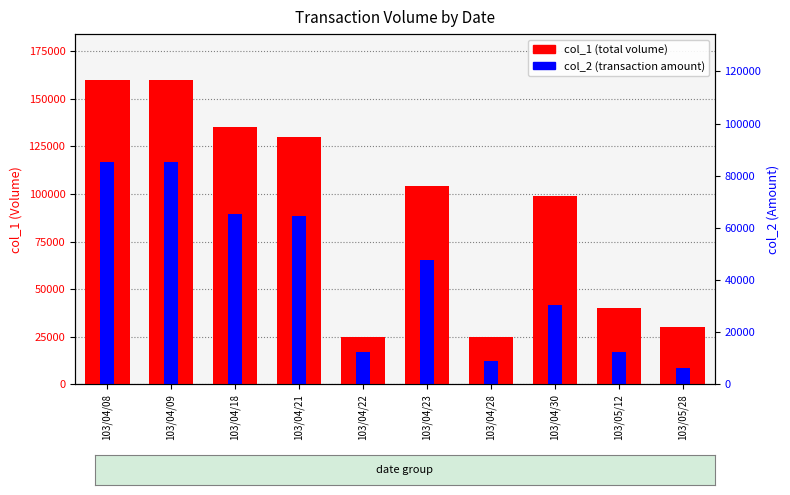

What are all the series names shown in the legend?

col_1, col_2